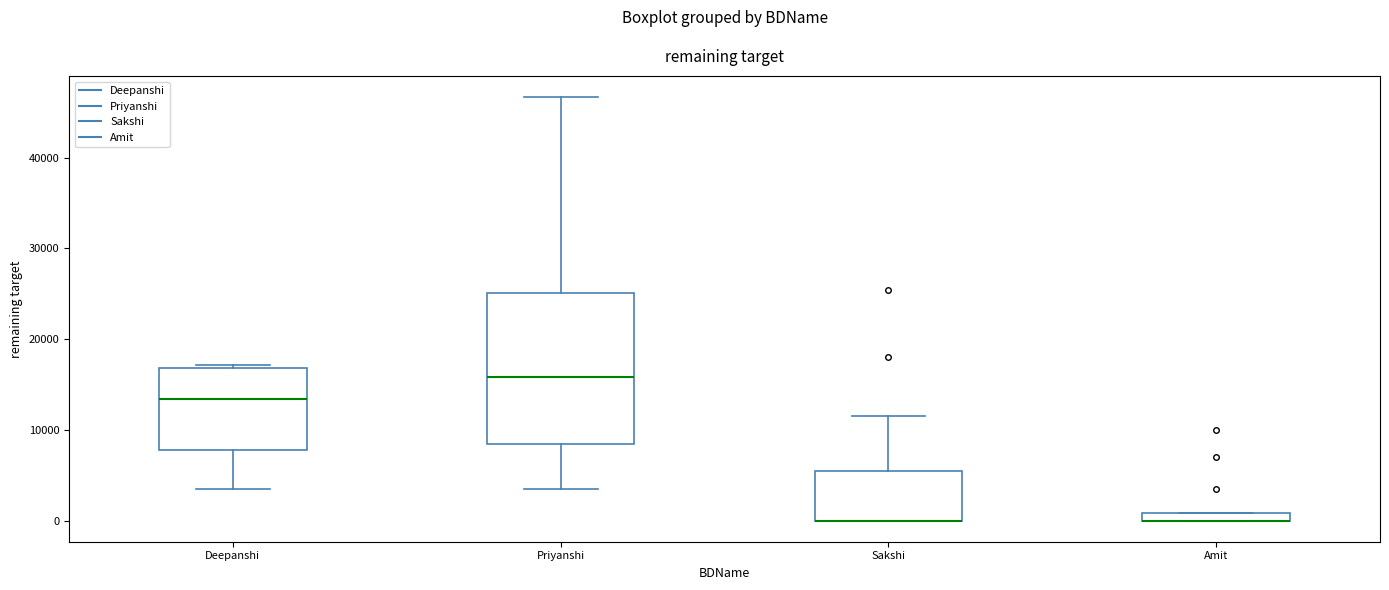

Which box is the tallest, from its lower edge to its upper edge?

Priyanshi